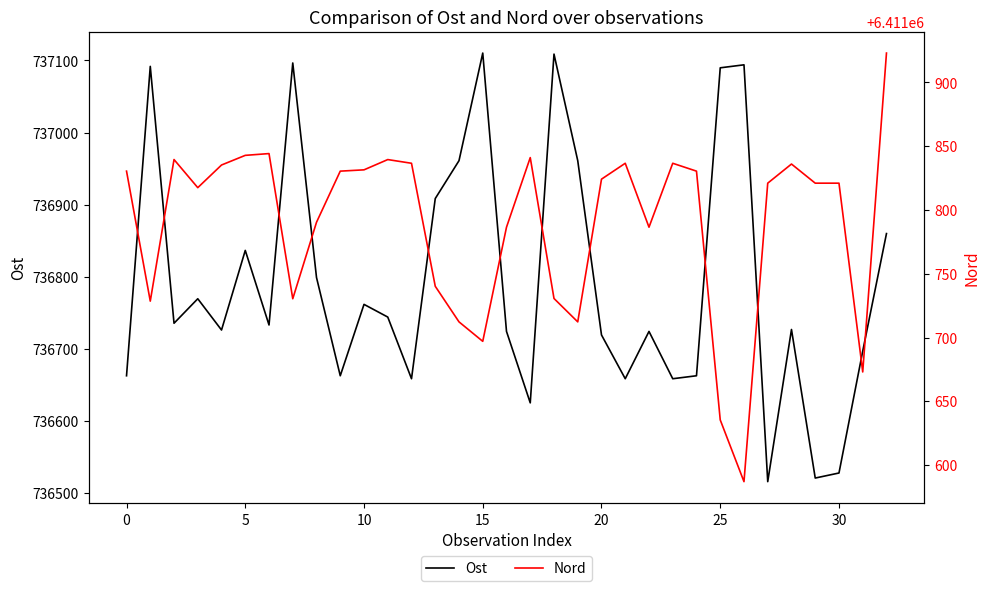

Is the value of Ost at 35 greater than the value of Nord at 30?

No